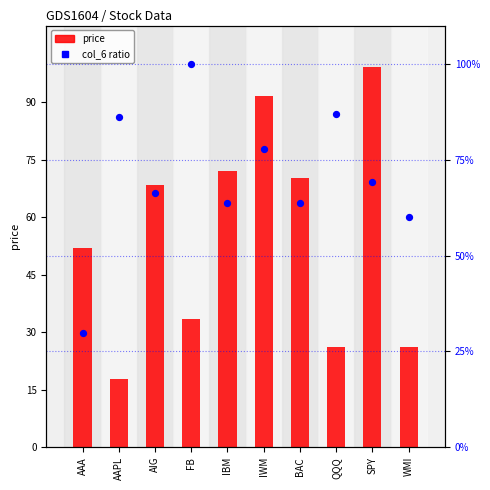

Which series contains the lowest Y value?

col_6 ratio